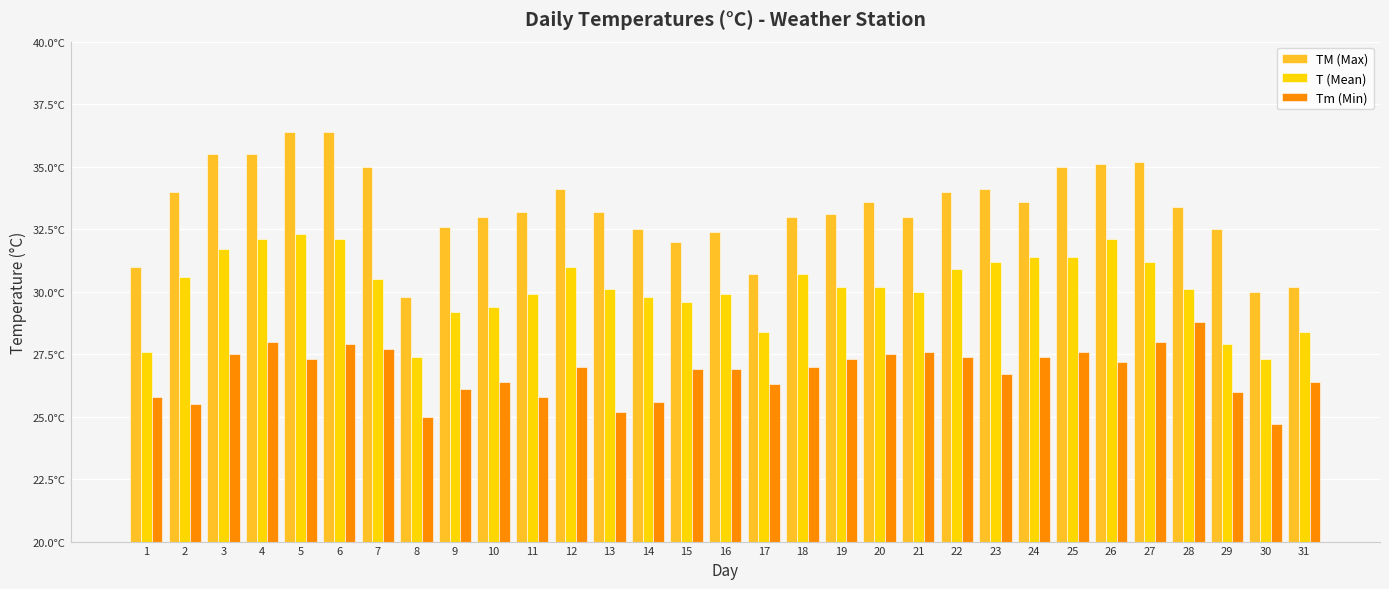

At which label does T (Mean) reach its peak?

5